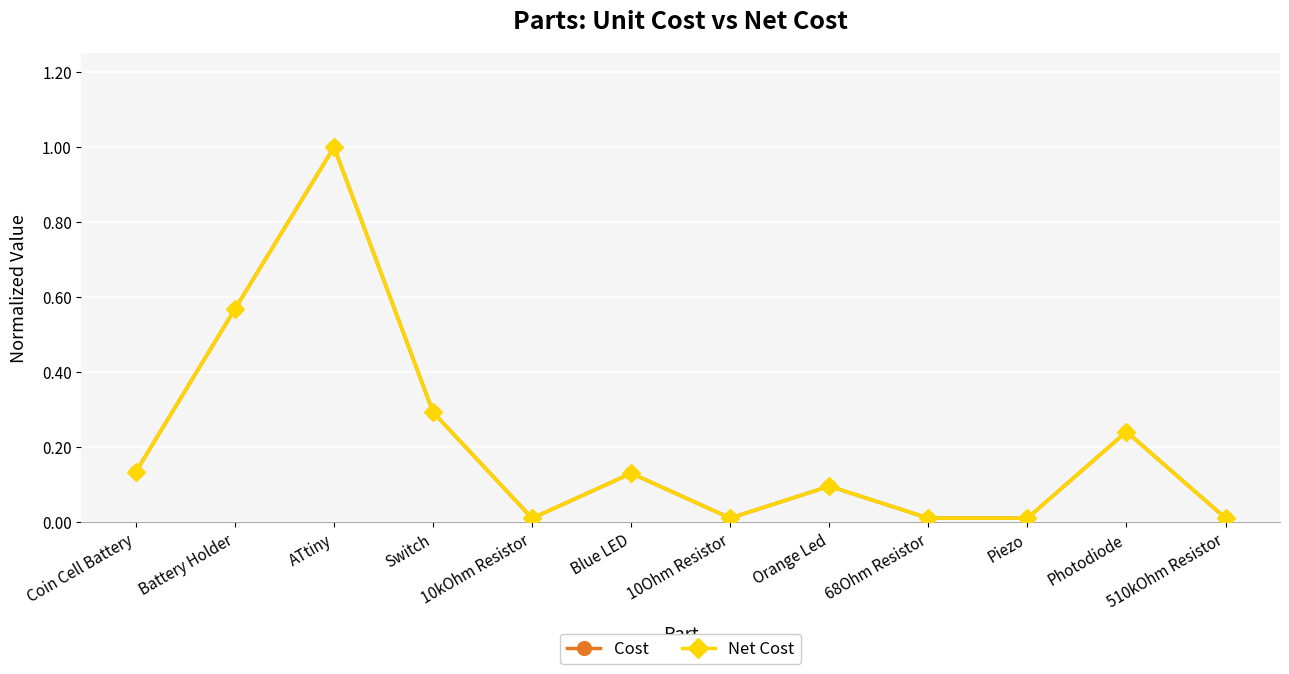

What is the difference between the maximum and minimum values in the Net Cost series?

1.0